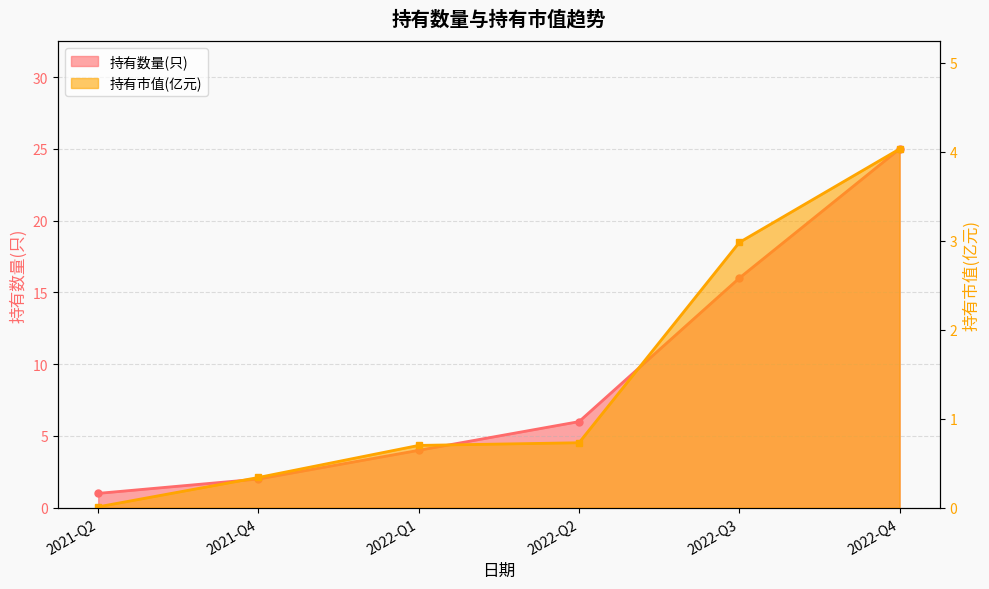

True or false: 持有数量(只) has more than 0 points higher than both neighbors.

False